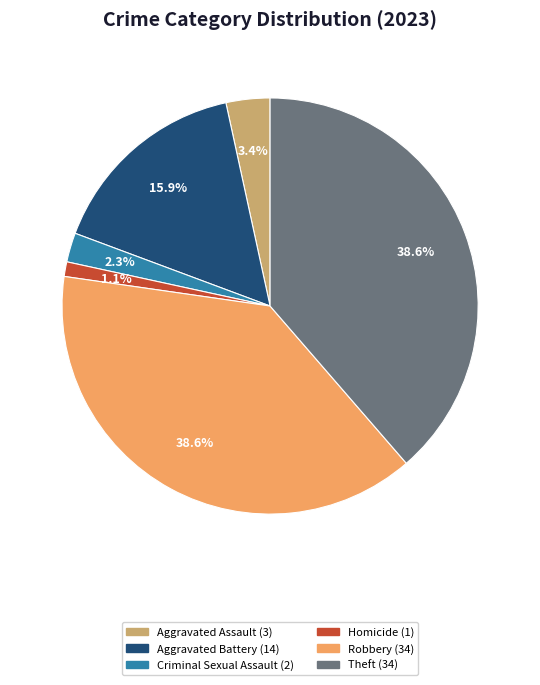

How many slices are in this pie chart?

6